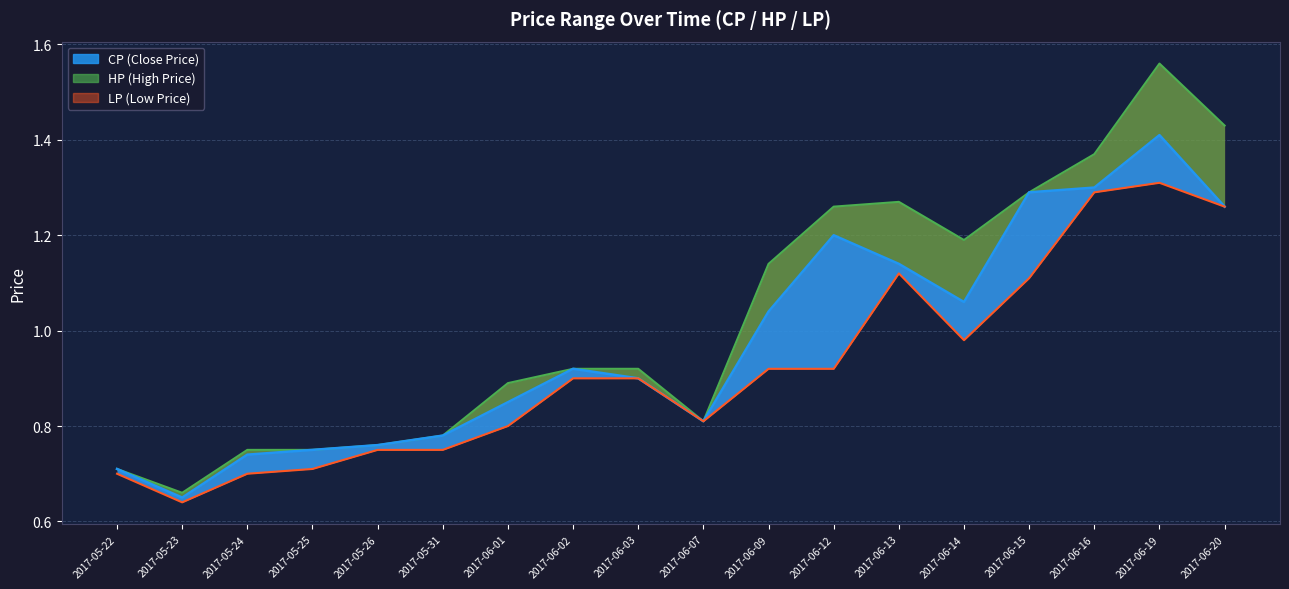

In CP, how many points are lower than both neighbors (excluding endpoints)?

3